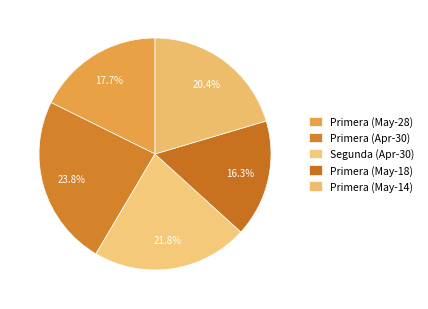

Count the number of slices in the pie.

5